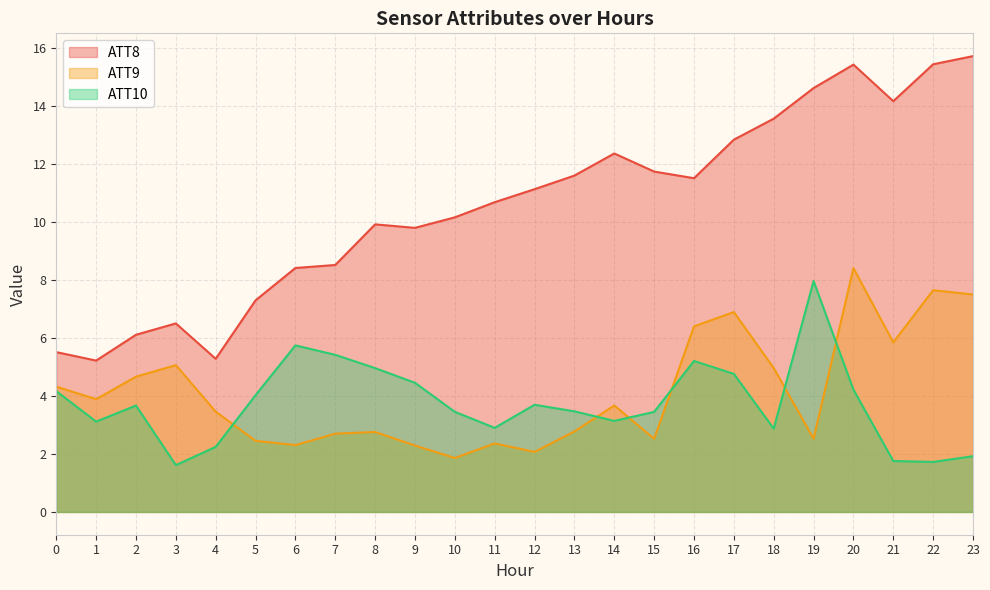

What is the value of the ATT8 point at the 4th from the left?

6.5